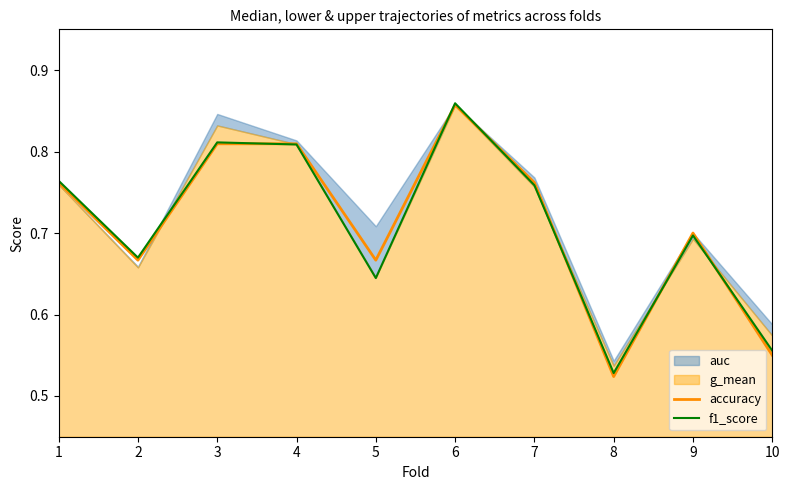

Count the number of categories in the chart.

10